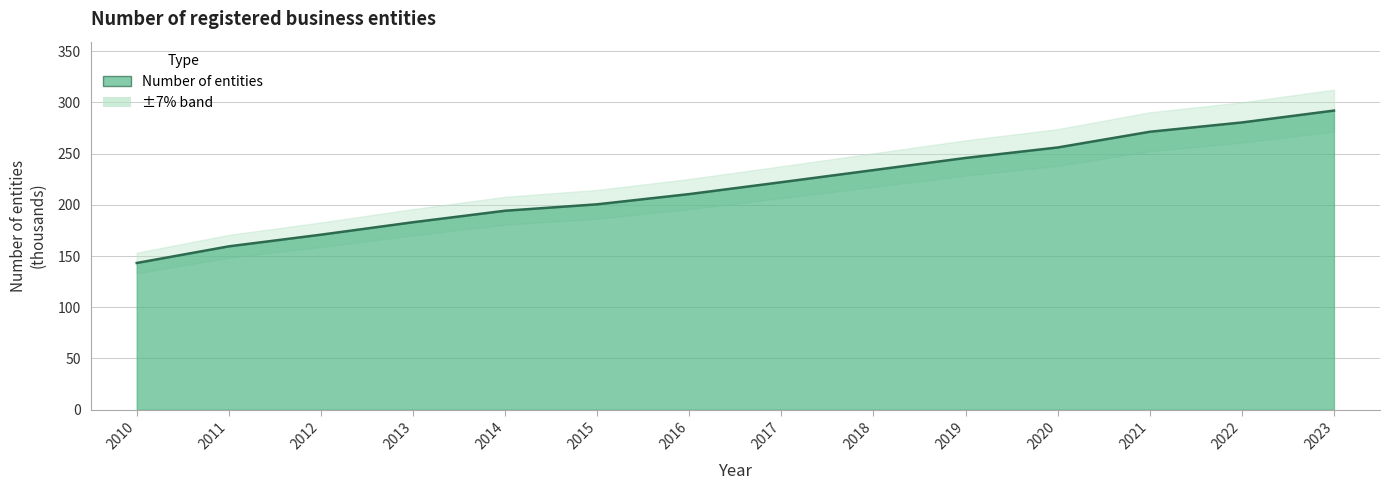

Does the chart have visible grid lines?

Yes